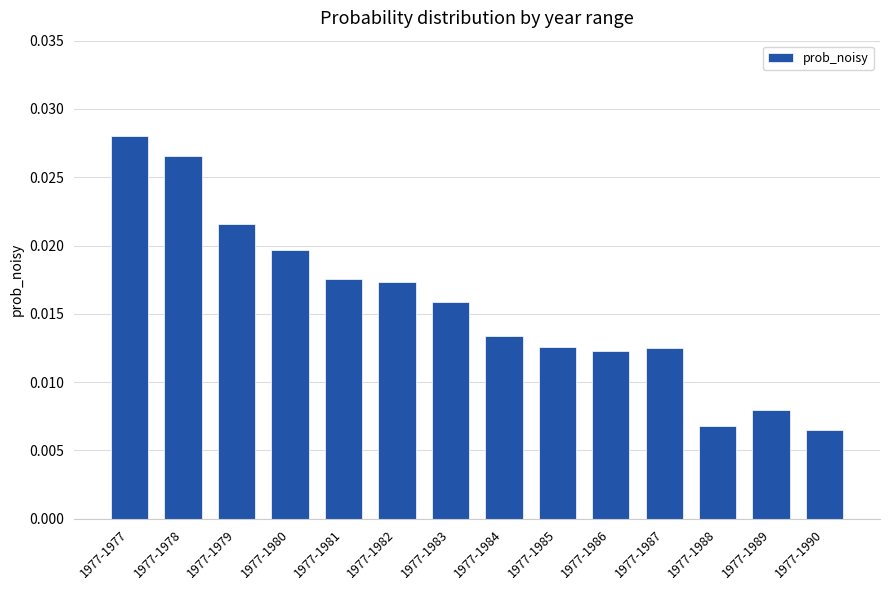

At which category does the chart reach its peak across all series?

1977-1977